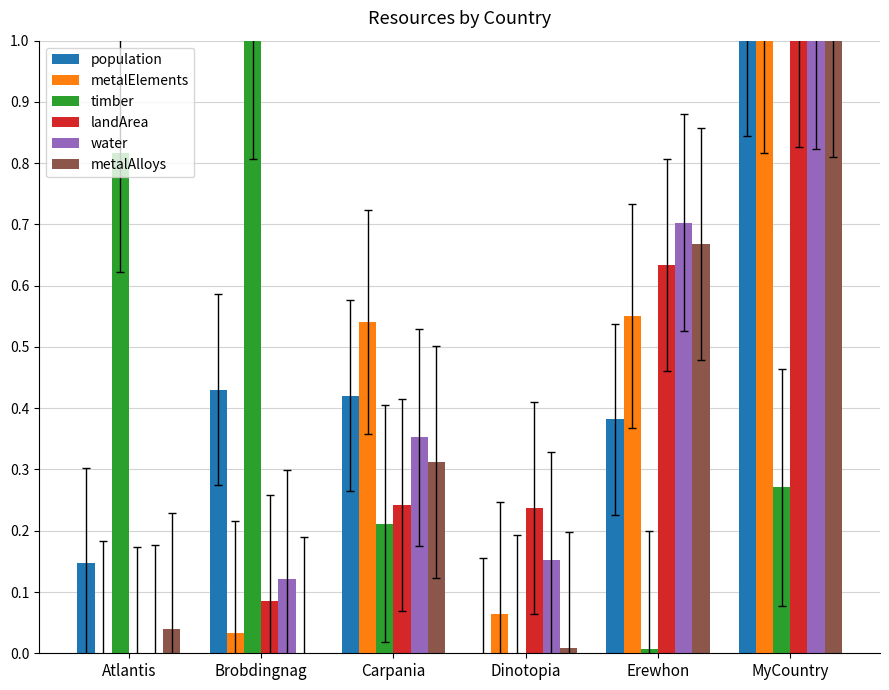

The value of metalElements at Carpania is 0.8. True or false?

False